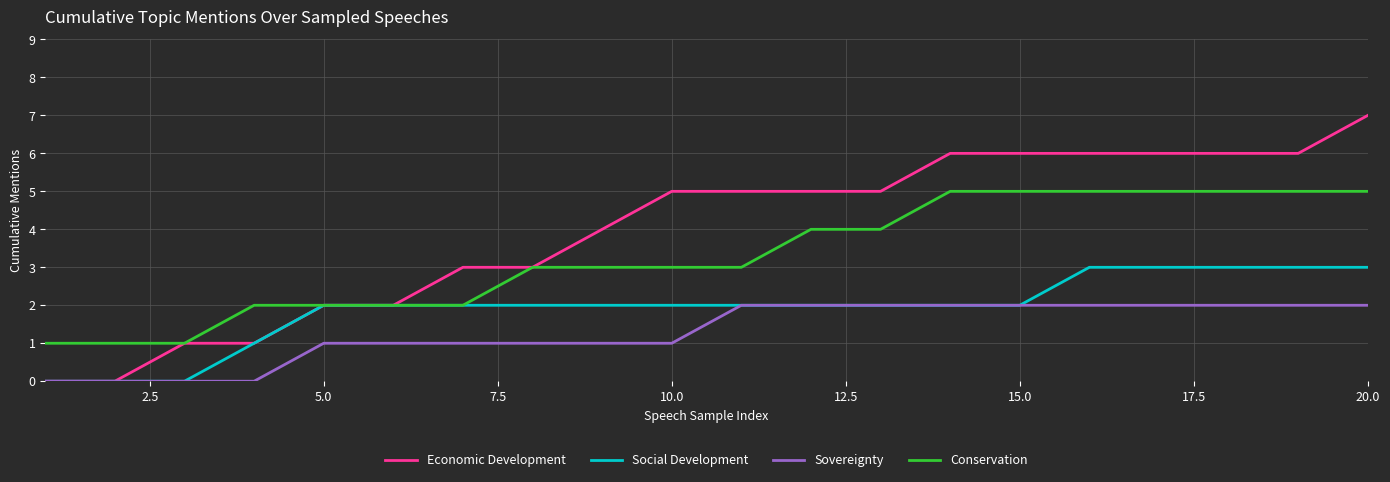

True or false: Sovereignty and Conservation intersect in this chart.

False